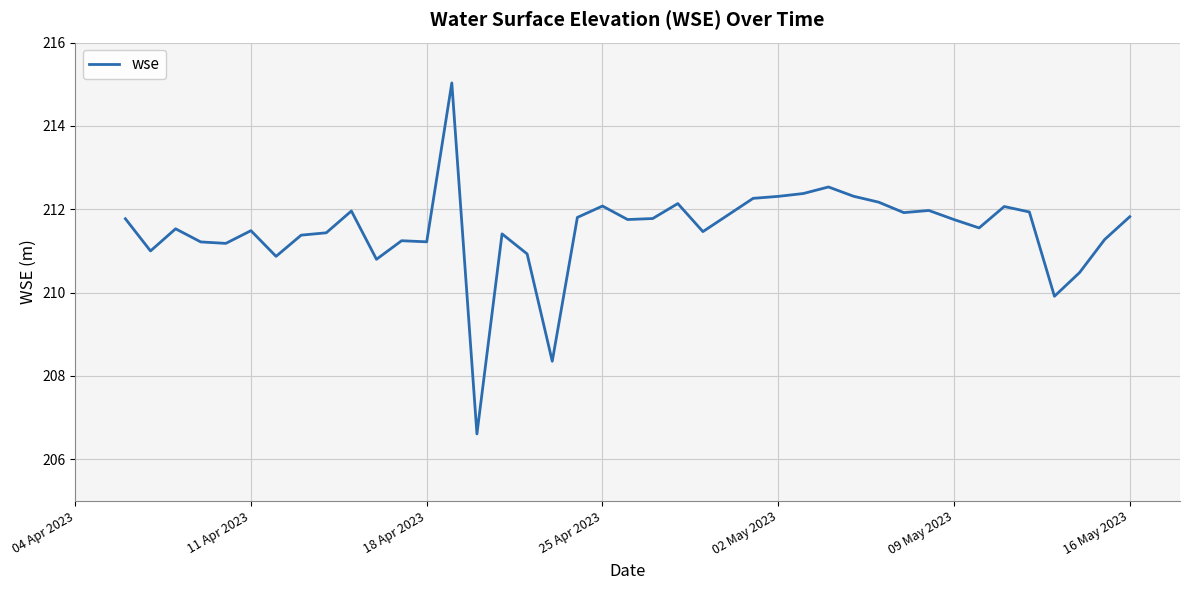

What is the difference between the maximum and minimum values?

8.4